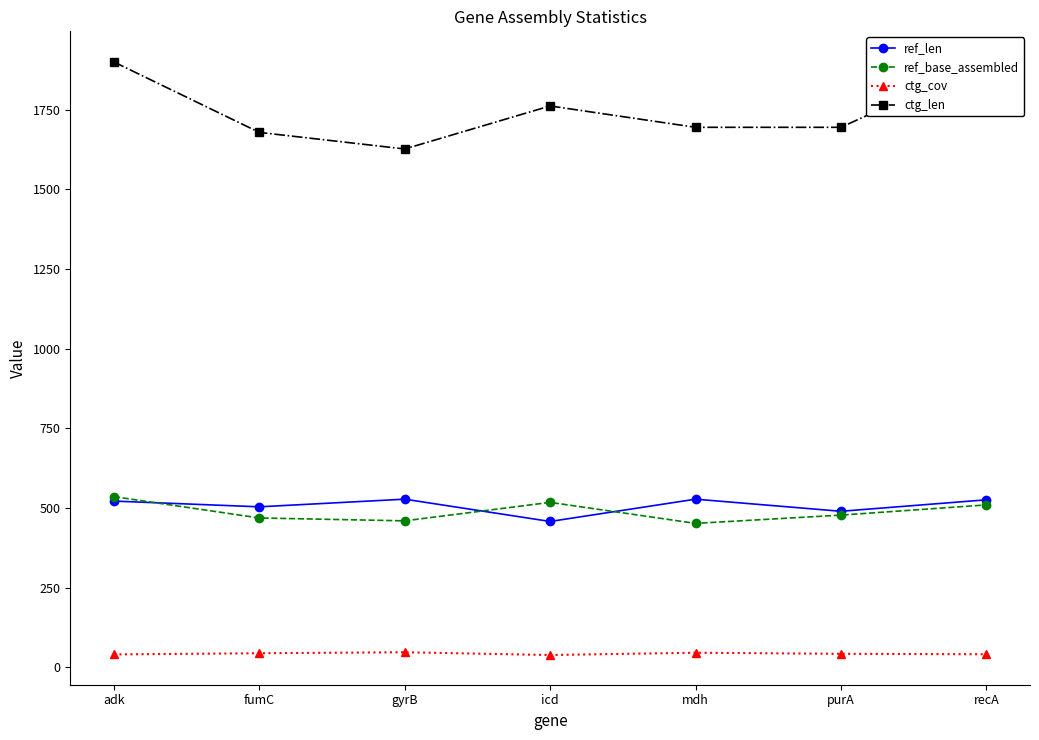

What are all the series names shown in the legend?

ref_len, ref_base_assembled, ctg_cov, ctg_len